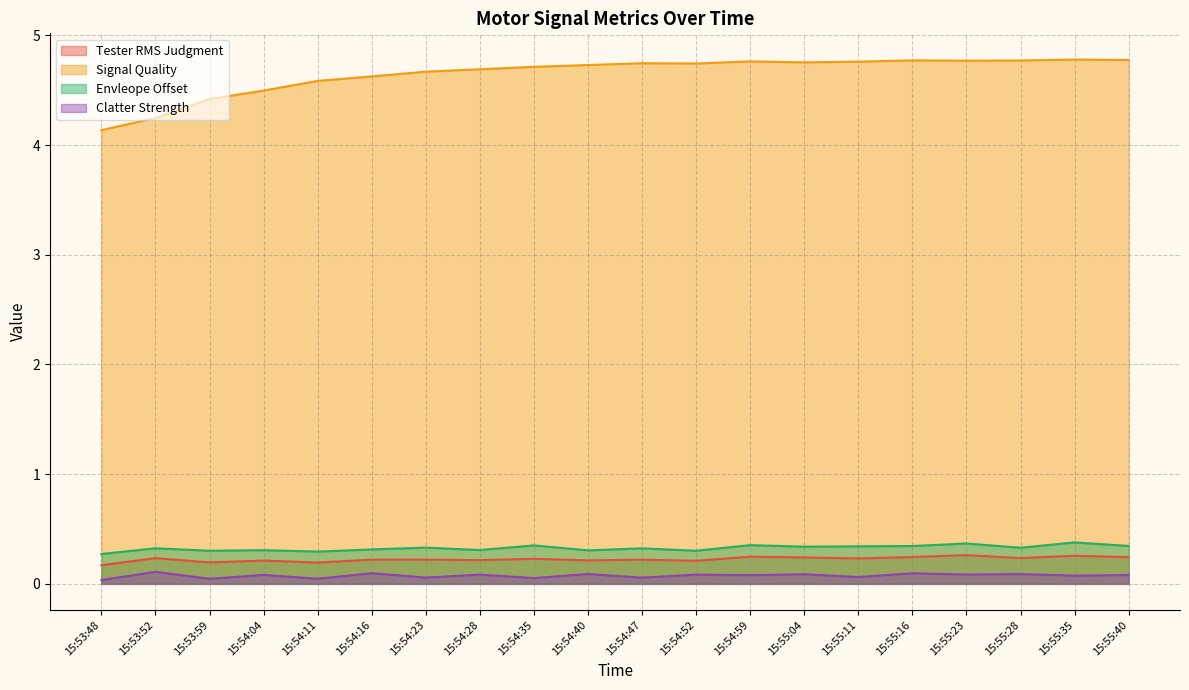

At which label is Clatter Strength closest to 0?

15:53:48